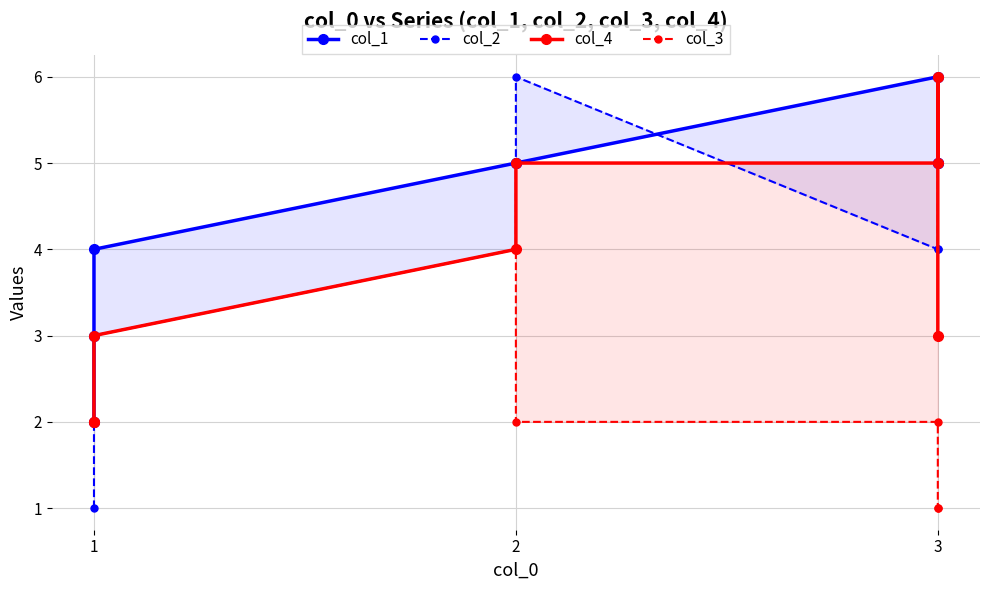

What are all the series names shown in the legend?

col_1, col_2, col_4, col_3